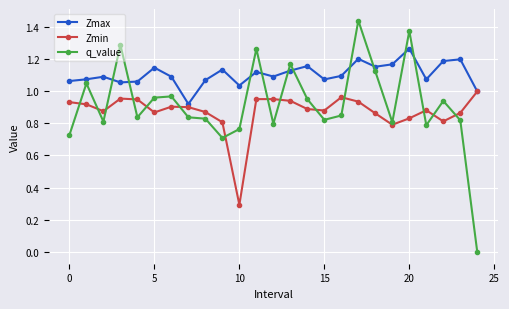

True or false: q_value and Zmax cross at least once.

True